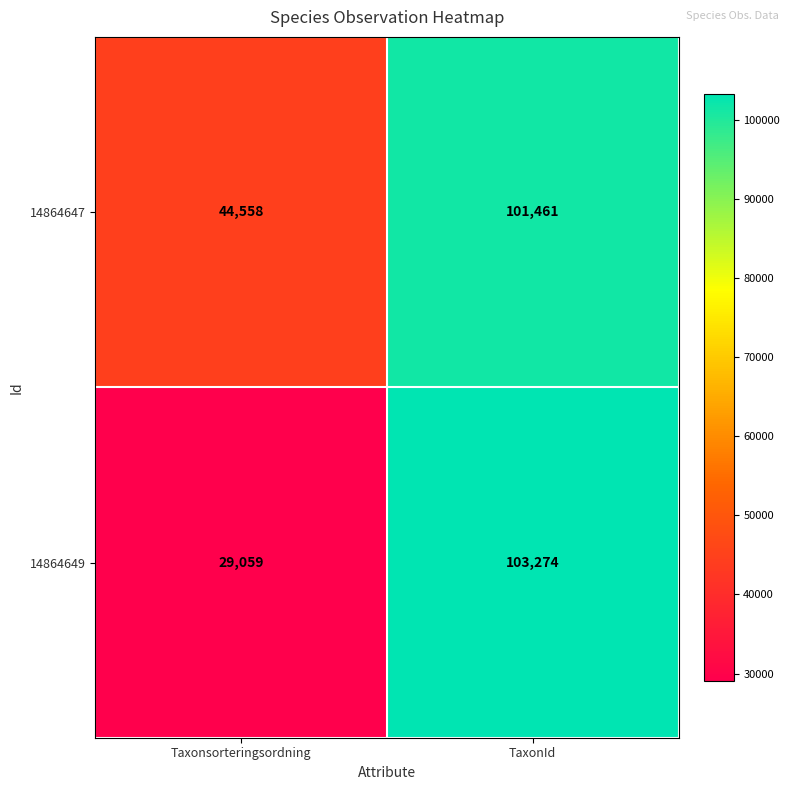

Reading left to right, list all the values displayed in this chart.

14864647: 44558	101461
14864649: 29059	103274